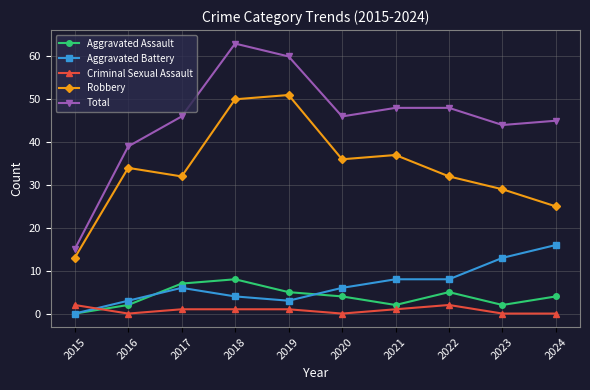

What is the maximum value shown in the chart?

63